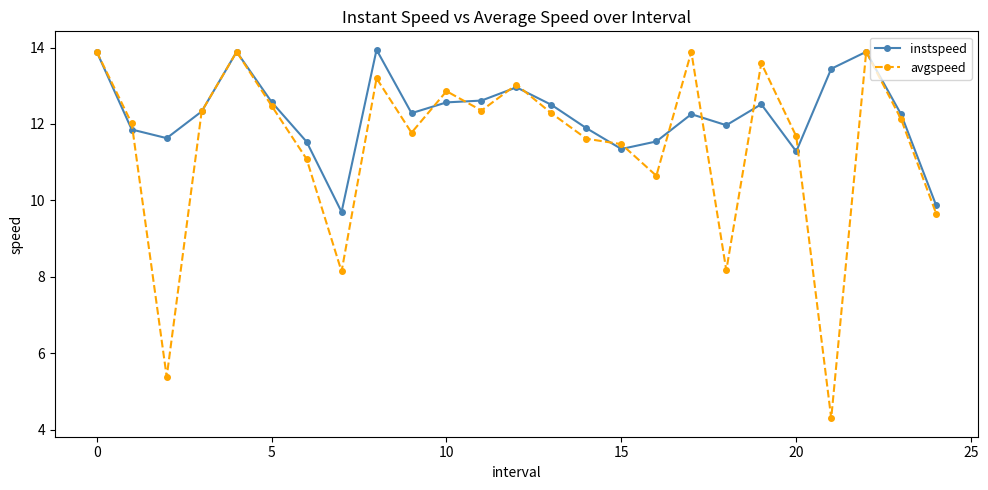

Count the number of categories in the chart.

25